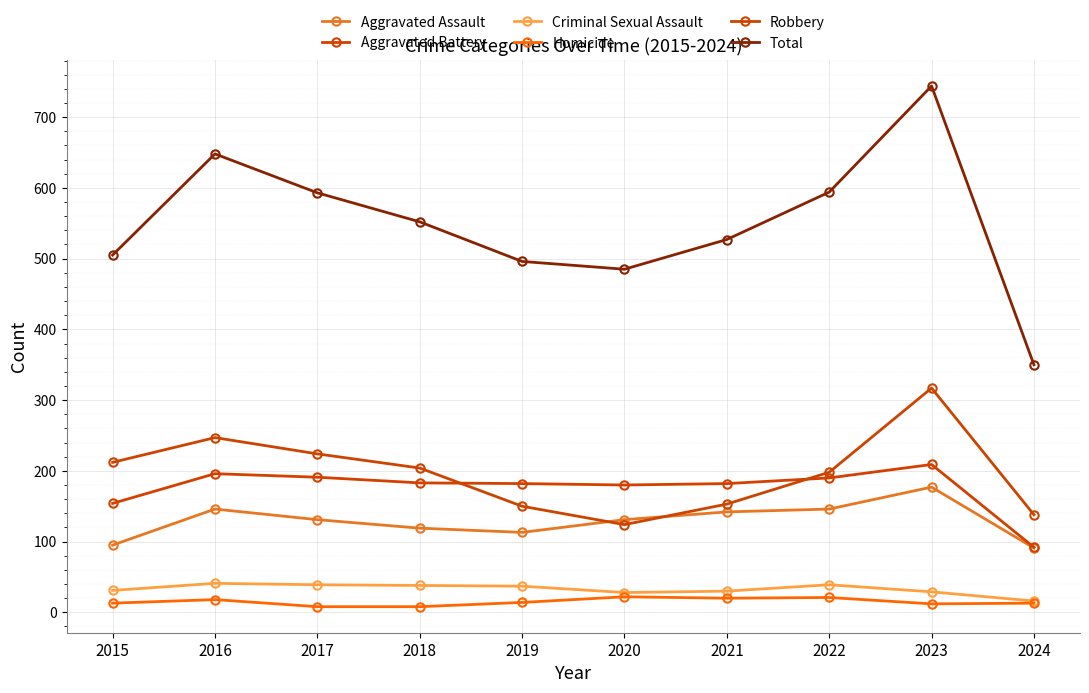

Reading right to left, extract all data points from this chart.

Aggravated Assault: 2024=91	2023=177	2022=146	2021=142	2020=131	2019=113	2018=119	2017=131	2016=146	2015=95
Aggravated Battery: 2024=92	2023=209	2022=190	2021=182	2020=180	2019=182	2018=183	2017=191	2016=196	2015=154
Criminal Sexual Assault: 2024=16	2023=29	2022=39	2021=30	2020=28	2019=37	2018=38	2017=39	2016=41	2015=31
Homicide: 2024=13	2023=12	2022=21	2021=20	2020=22	2019=14	2018=8	2017=8	2016=18	2015=13
Robbery: 2024=138	2023=317	2022=198	2021=153	2020=124	2019=150	2018=204	2017=224	2016=247	2015=212
Total: 2024=350	2023=744	2022=594	2021=527	2020=485	2019=496	2018=552	2017=593	2016=648	2015=505